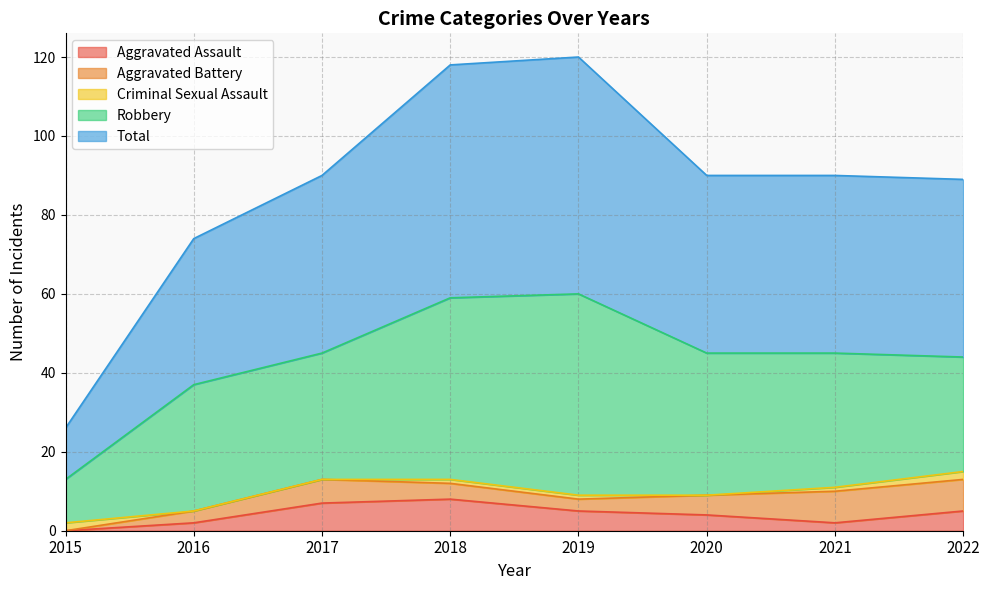

What are all the series names shown in the legend?

Aggravated Assault, Aggravated Battery, Criminal Sexual Assault, Robbery, Total